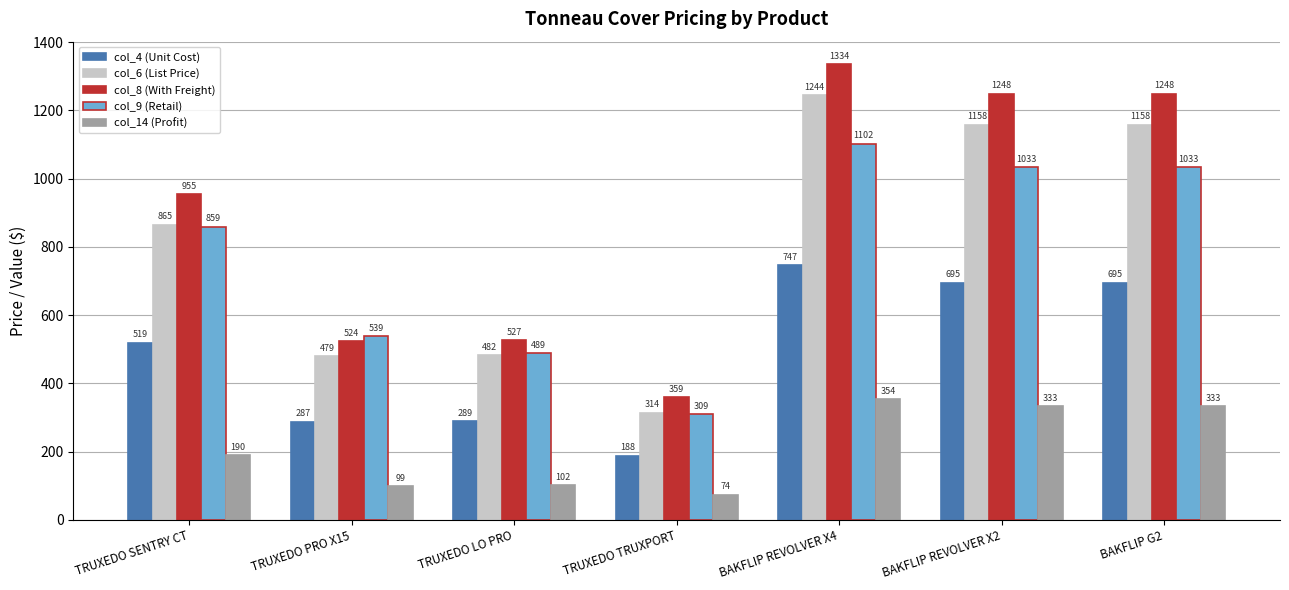

What are all the series names shown in the legend?

col_4 (Unit Cost), col_6 (List Price), col_8 (With Freight), col_9 (Retail), col_14 (Profit)